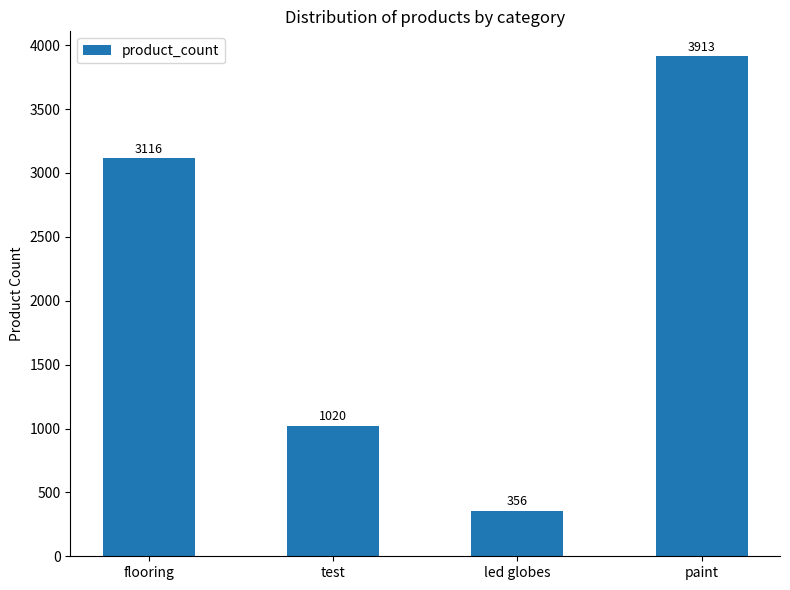

How many categories are shown in the chart?

4